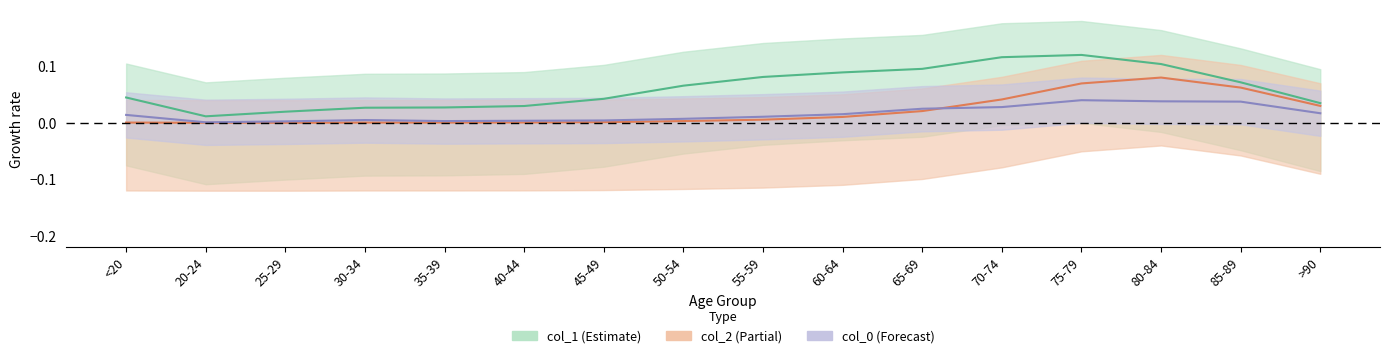

Count the number of categories in the chart.

16